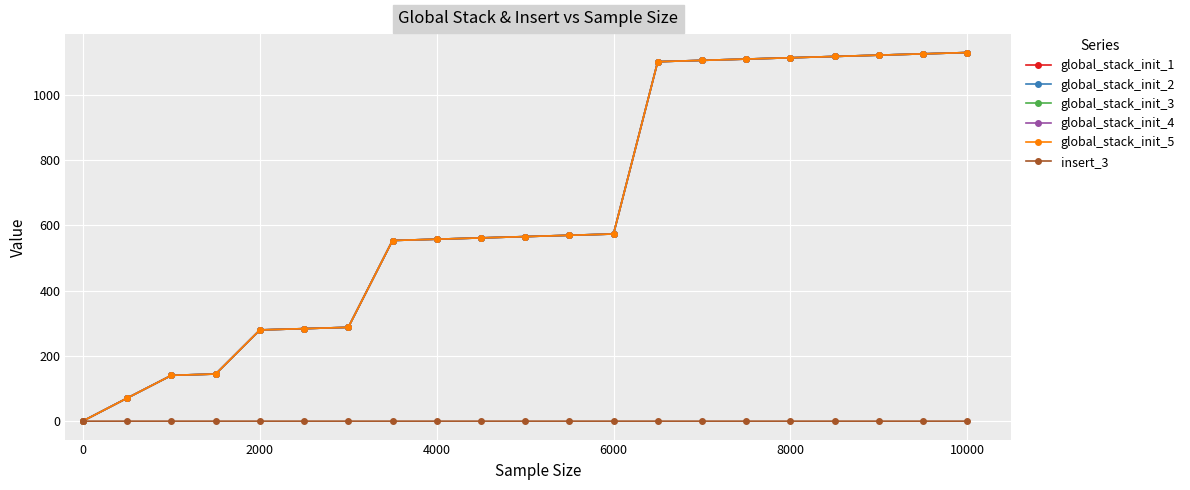

True or false: global_stack_init_2 and global_stack_init_5 cross at least once.

False